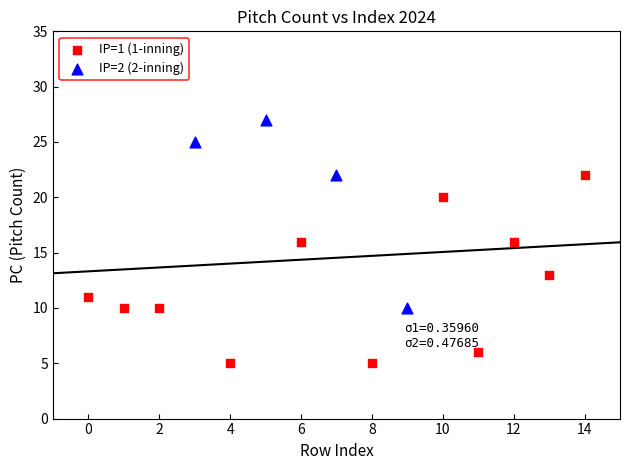

Which series contains the lowest Y value?

IP=1 (1-inning)